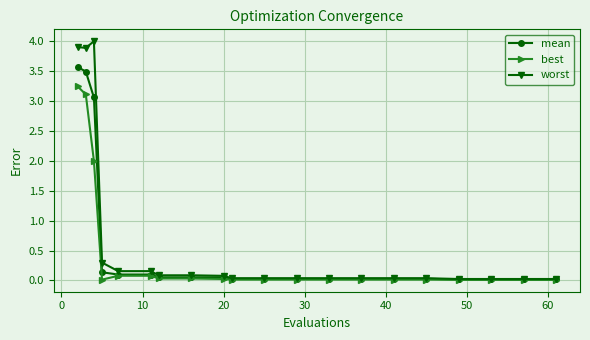

At how many categories does at least one series exceed 0?

20